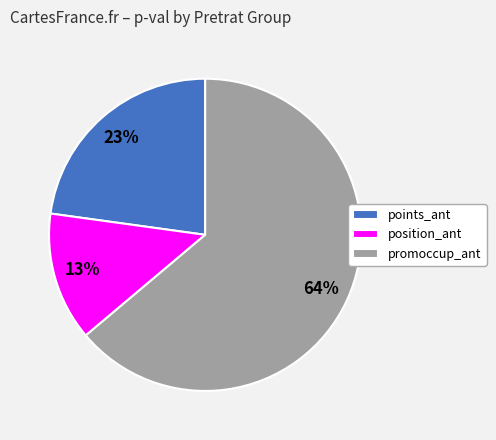

How many slices are in this pie chart?

3